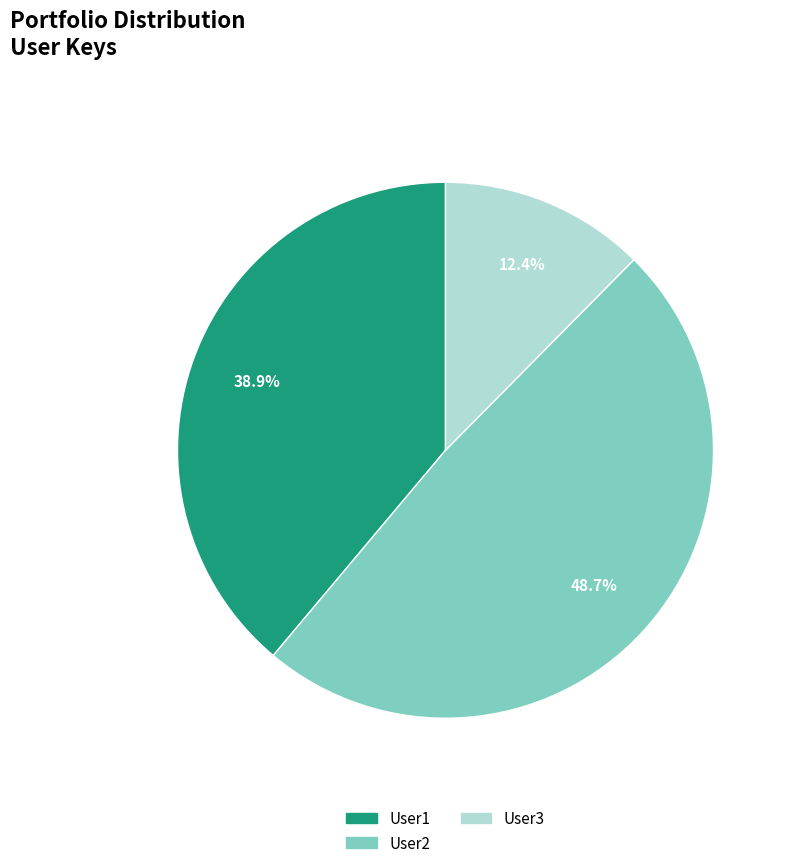

Which slice is the largest?

User2